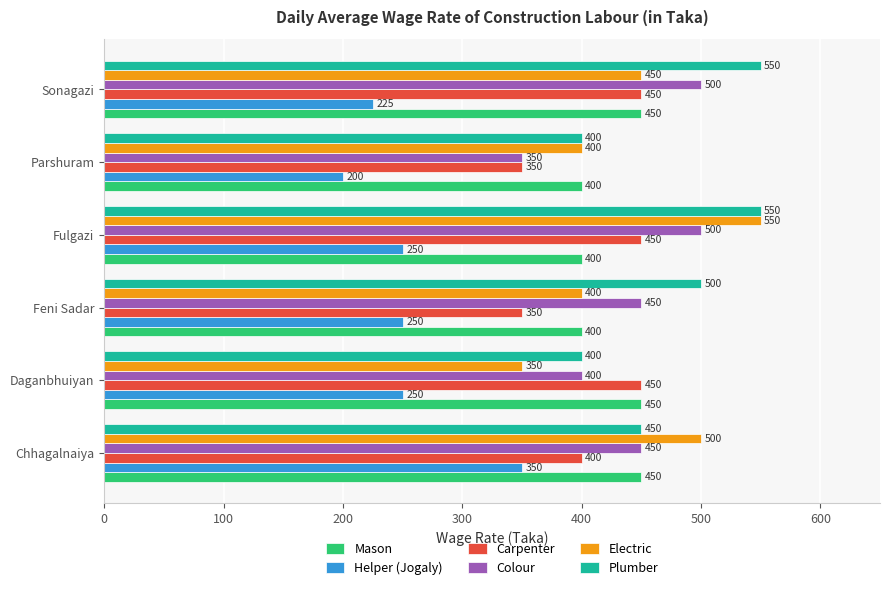

Count the number of categories in the chart.

6